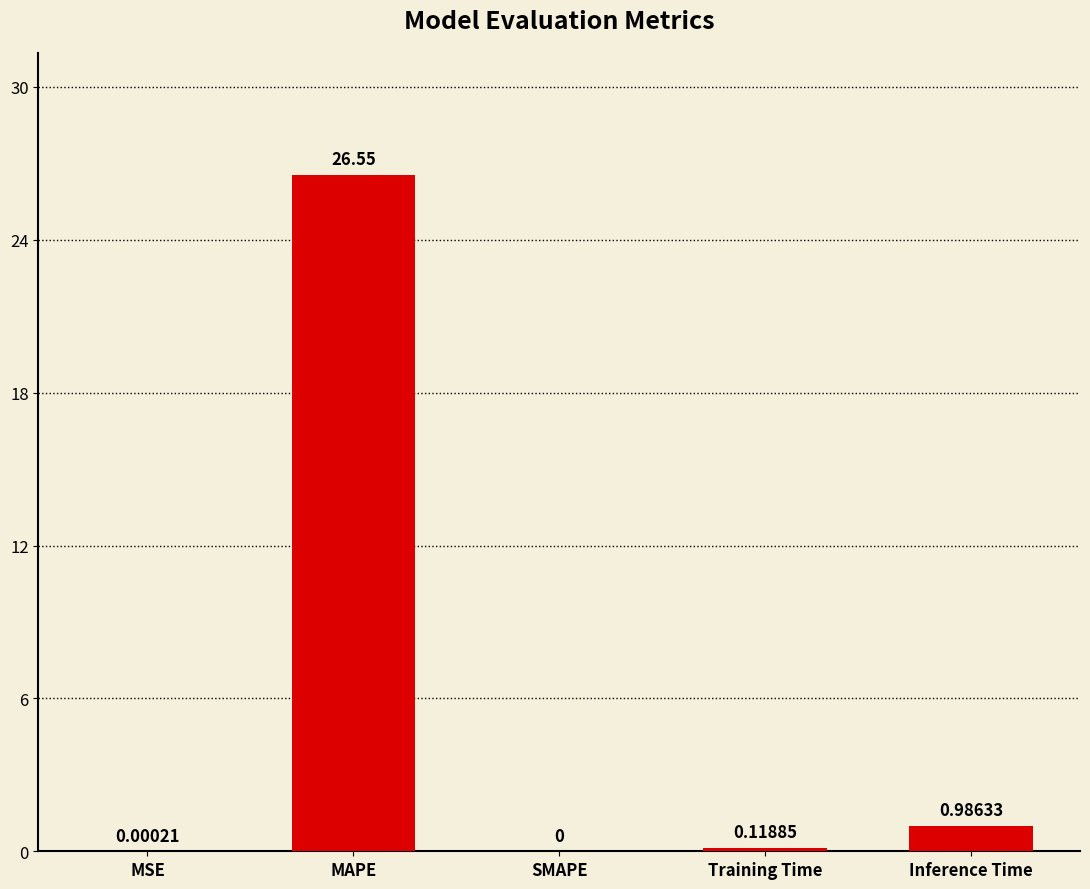

At which label is the value closest to 13?

Inference Time